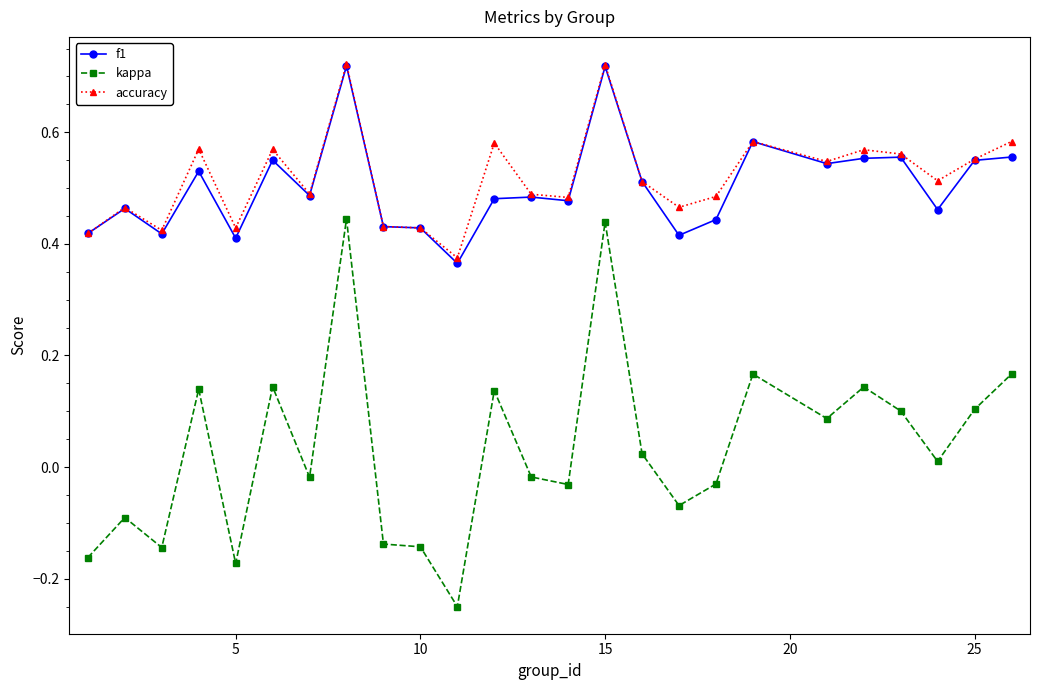

True or false: f1 and kappa intersect in this chart.

False